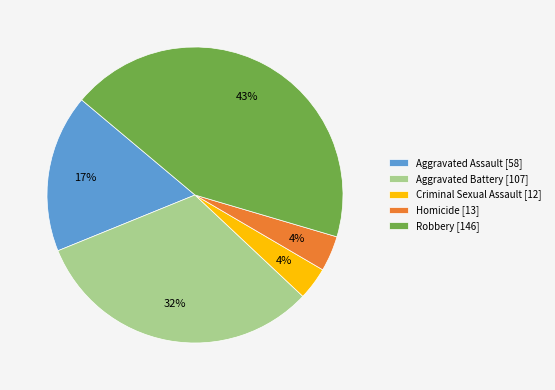

Approximately how many times larger is the value at Aggravated Assault compared to Aggravated Battery?

0.5